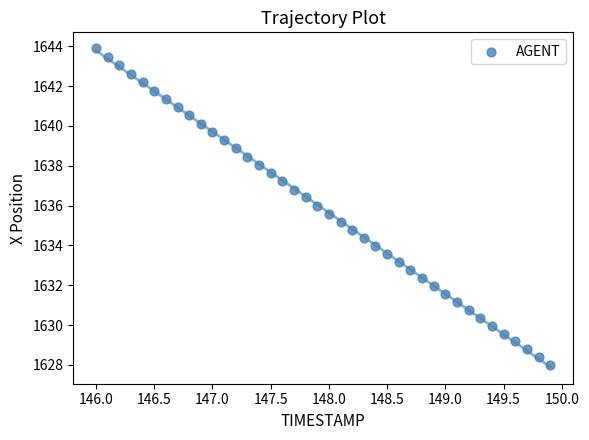

What is the range of Y values (max minus min)?

15.9